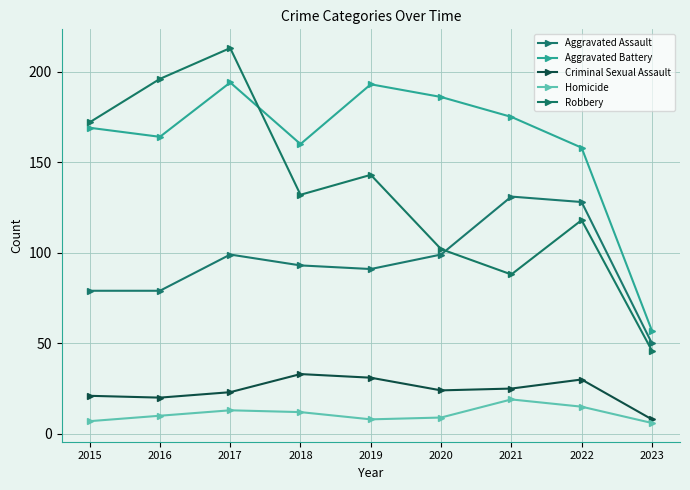

Which has a higher value, 2023 or 2020?

2020